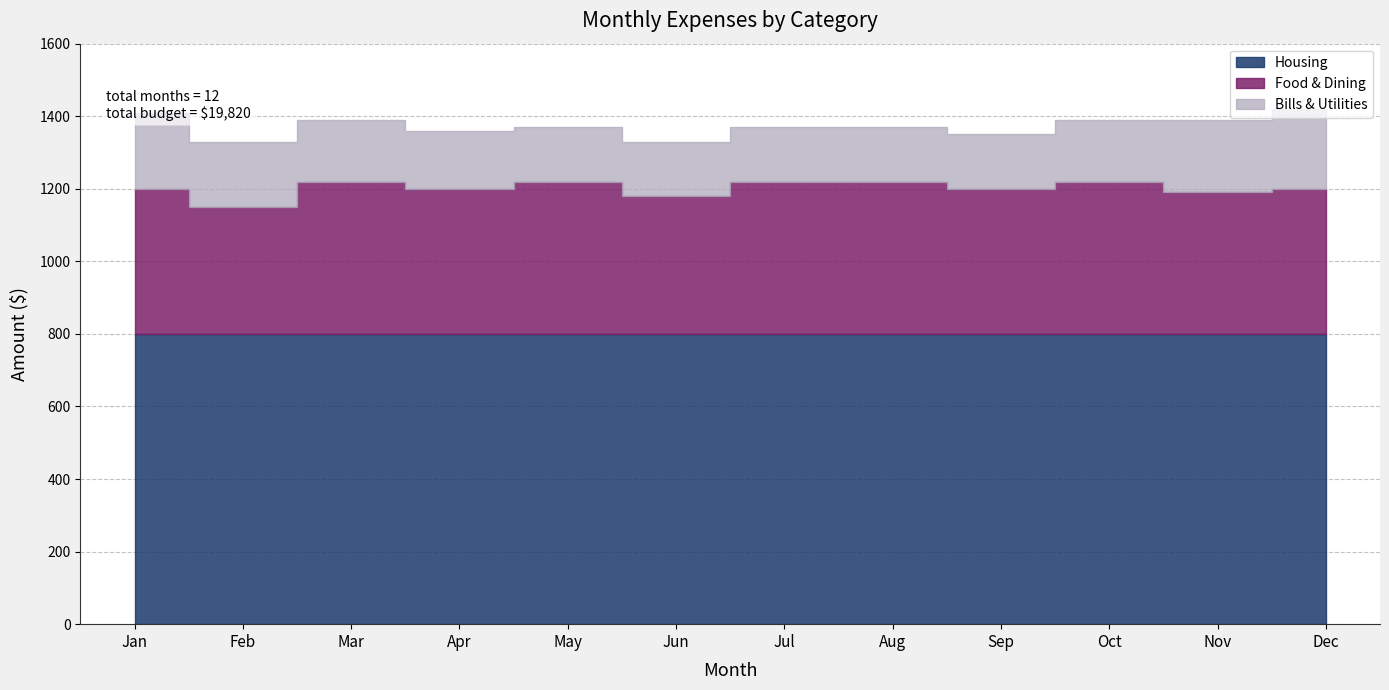

What is the value of the Housing point at the 9th from the left?

800